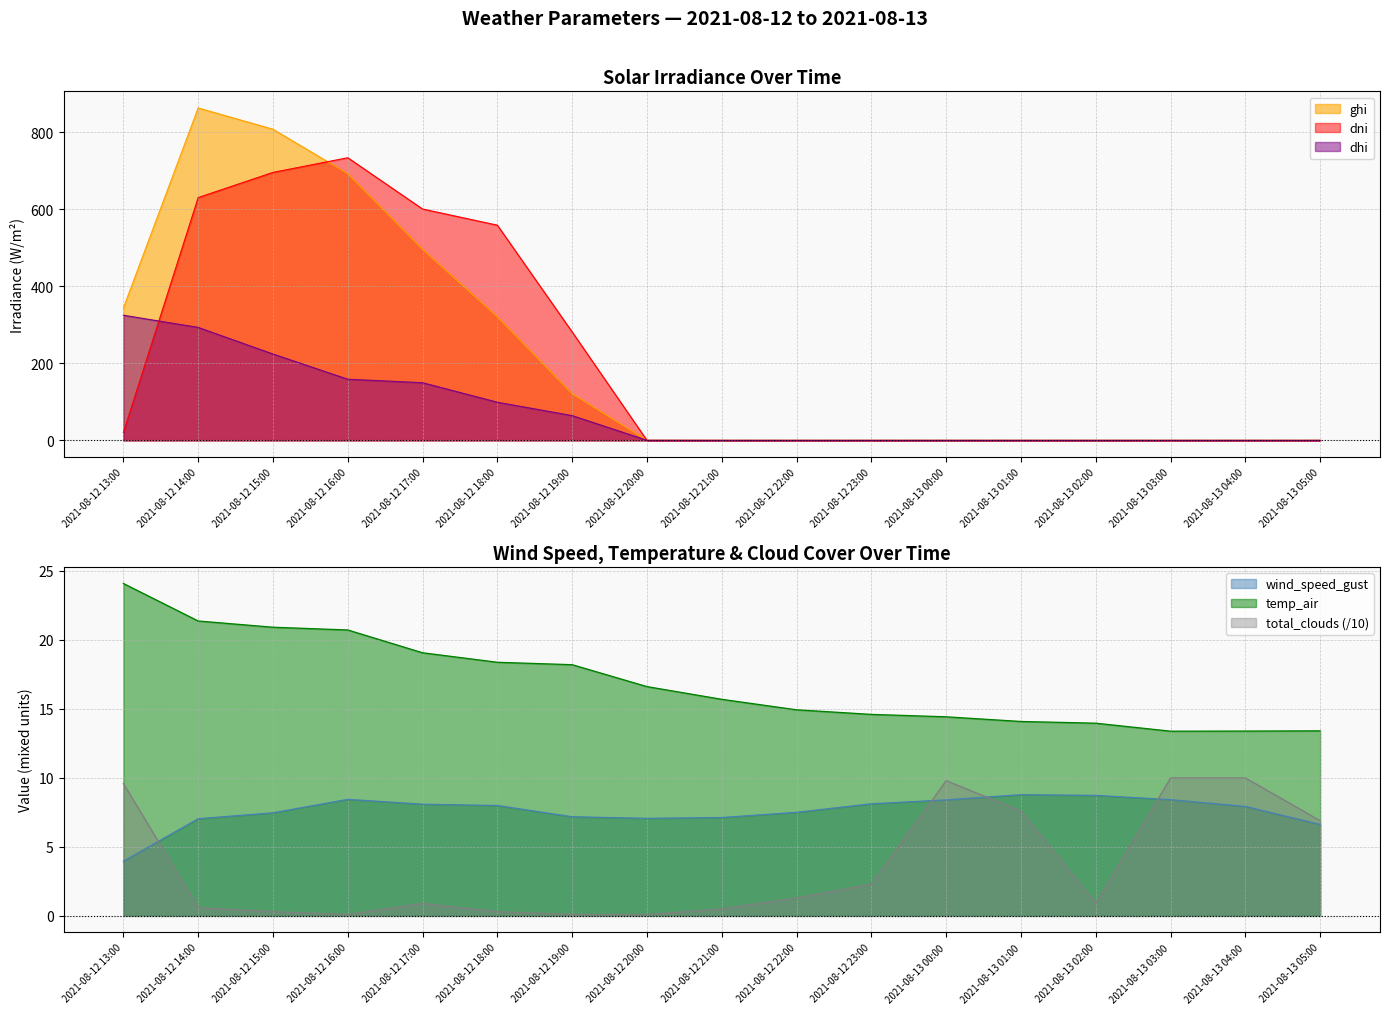

Between which two adjacent categories do dhi and temp_air first intersect?

2021-08-12 19:00 and 2021-08-12 20:00